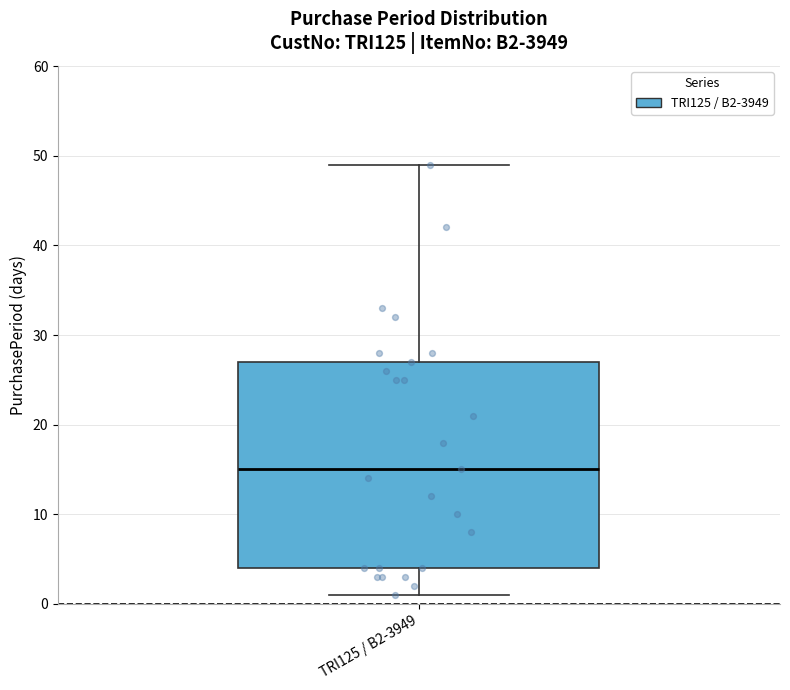

Read this box plot against the y-axis: the position of the median line, the range covered by the box, and the ends of both whiskers. The values are not printed on the chart, so give them approximately, as read against the axis.

median 15, box 4 to 27, whiskers 1 to 49